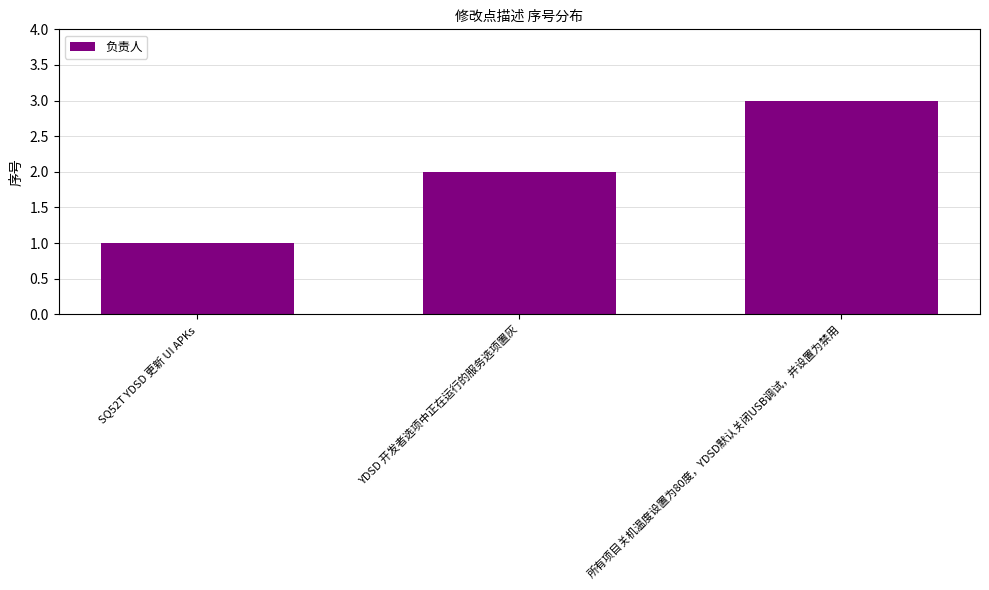

Rank the categories by value from highest to lowest.

所有项目关机温度设置为80度，YDSD默认关闭USB调试，并设置为禁用, YDSD 开发者选项中正在运行的服务选项置灰, SQ52T YDSD 更新 UI APKs